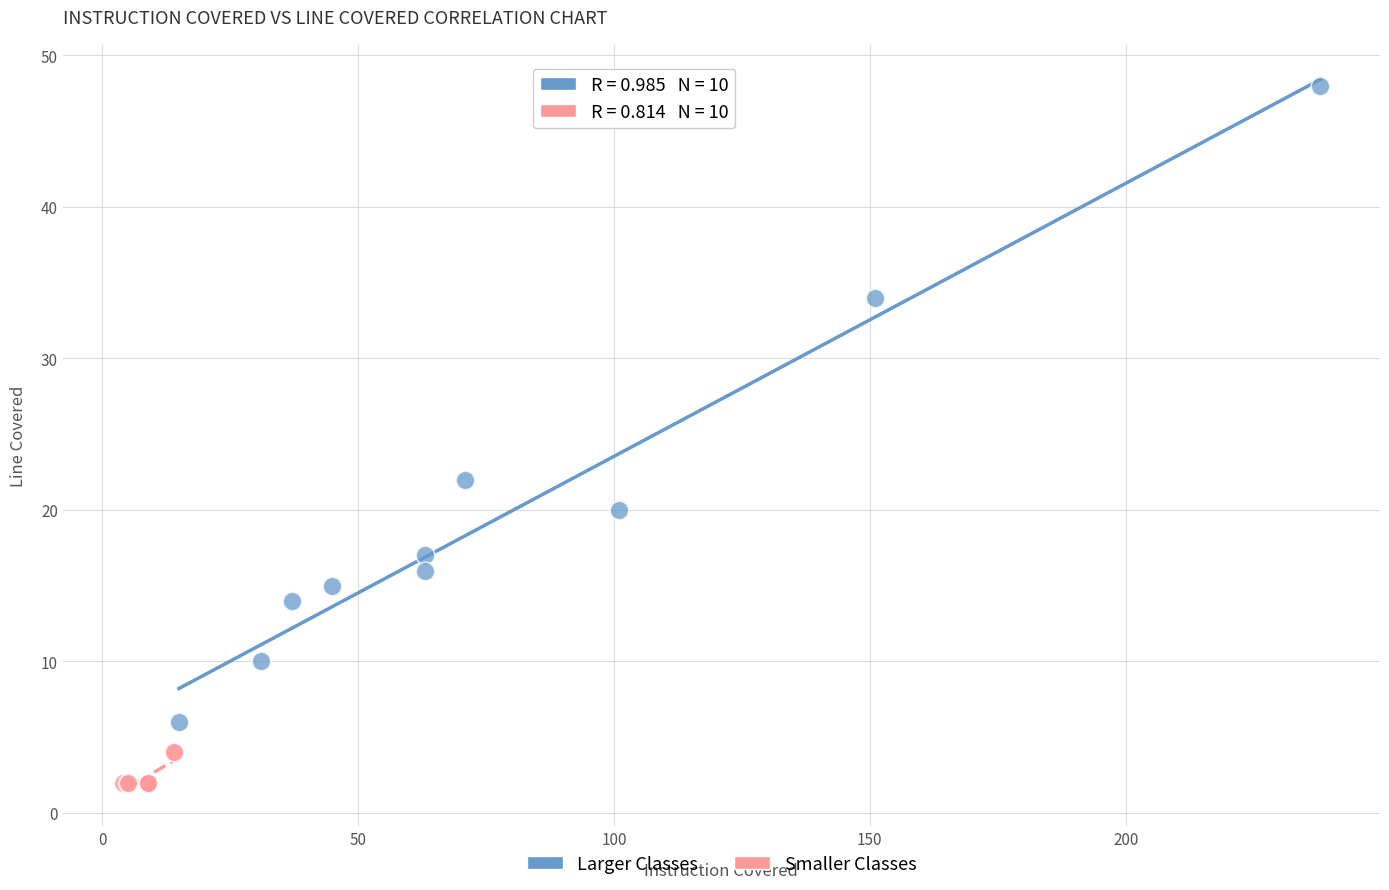

Which series contains the highest Y value?

Larger Classes